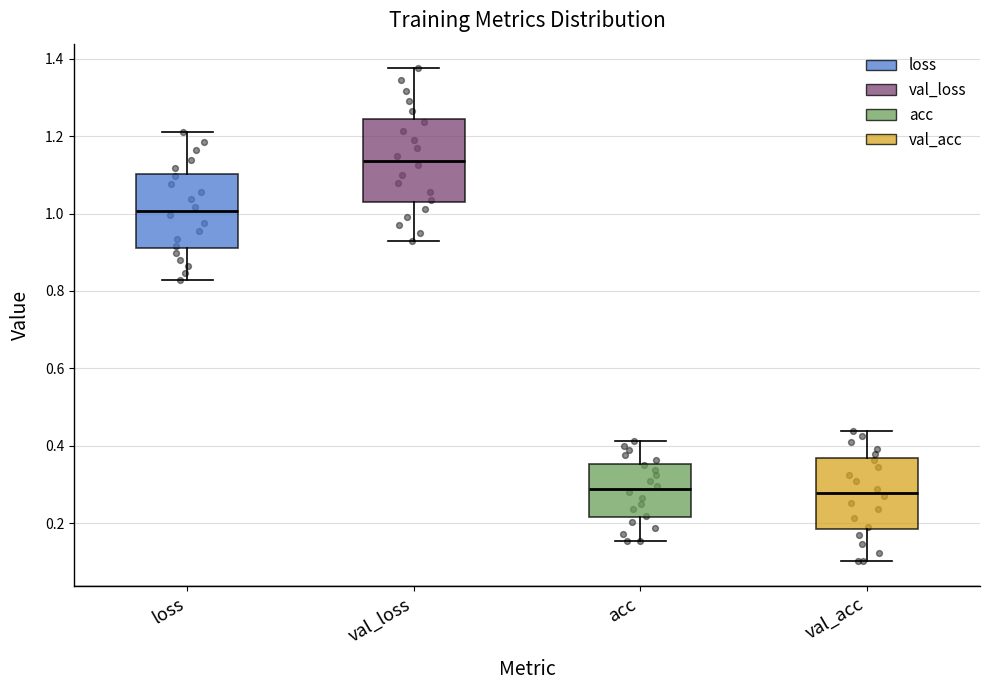

Where is the lower edge of the box for val_loss on the y-axis? The values are not printed on the chart, so give them approximately, as read against the axis.

1.02